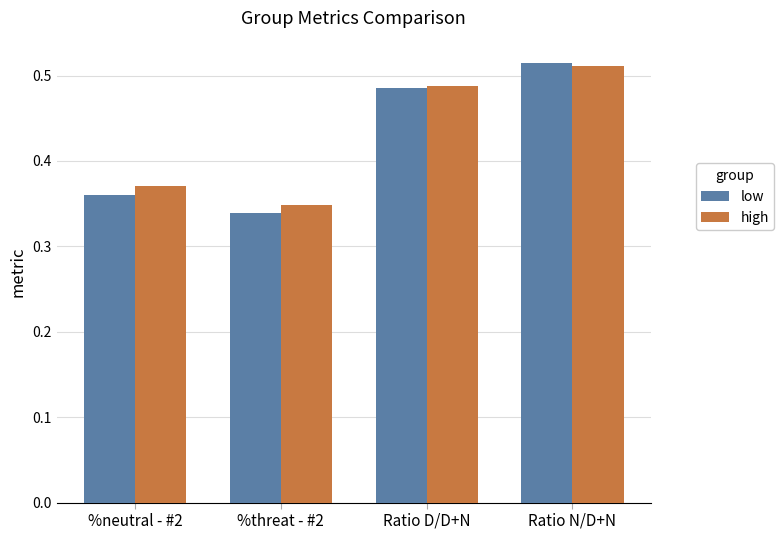

The high series shows 0.2 at %threat - #2. True or false?

False